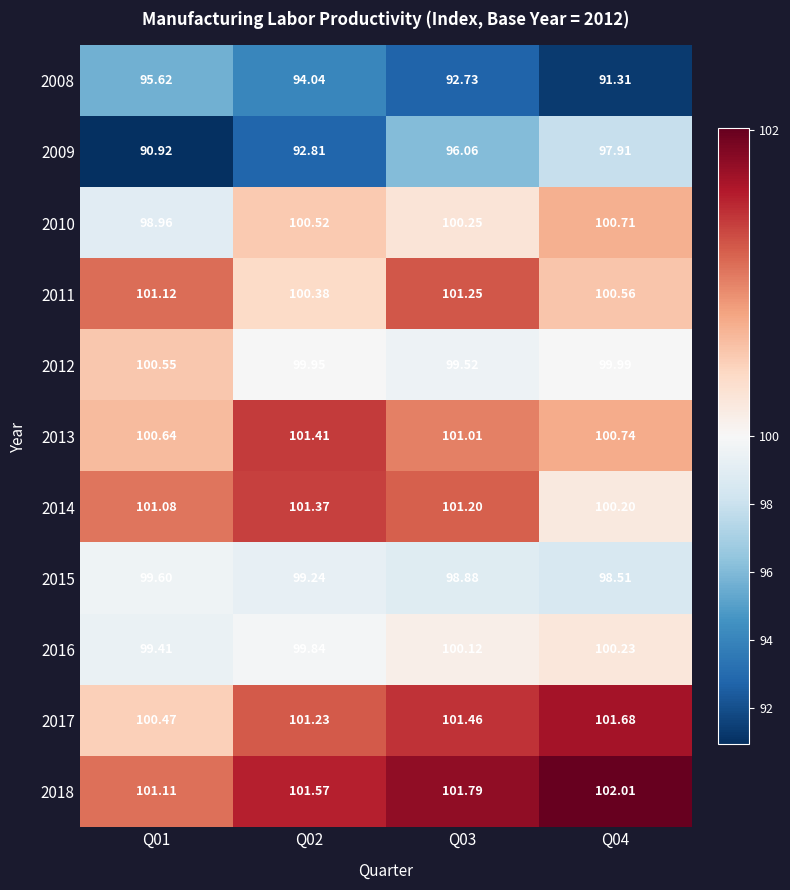

Is the value of 2012 at Q02 greater than the value of 2008 at Q04?

Yes